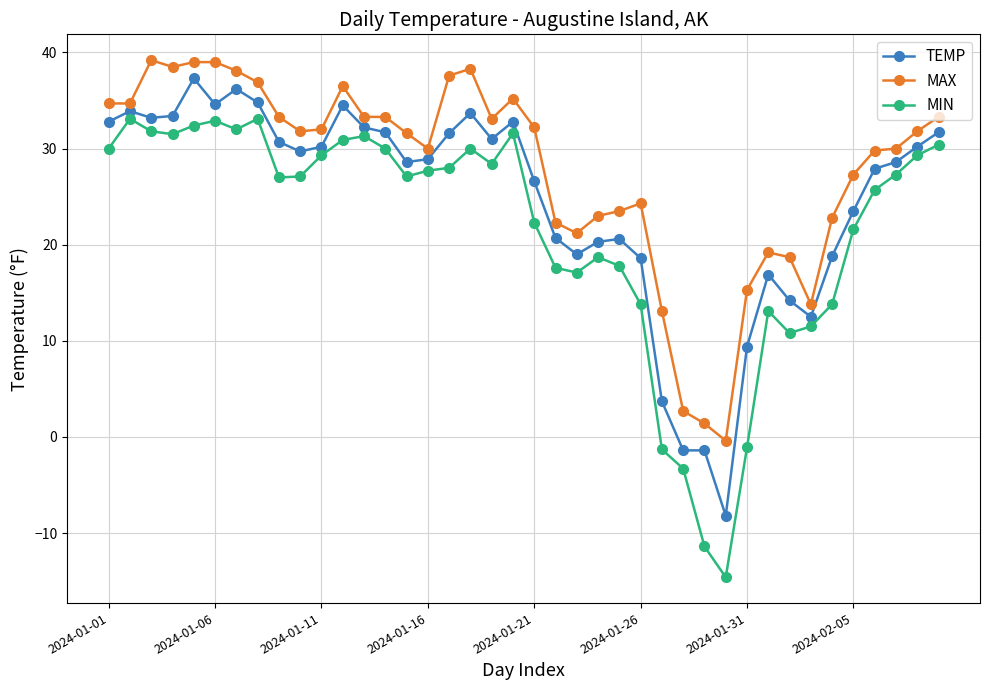

True or false: MAX and MIN cross at least once.

False